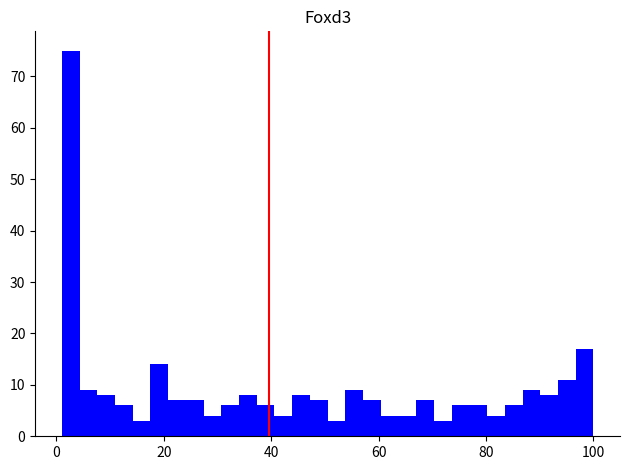

Around what value on the x-axis is the tallest bar? Give the approximate position of its centre, as read against the axis.

2